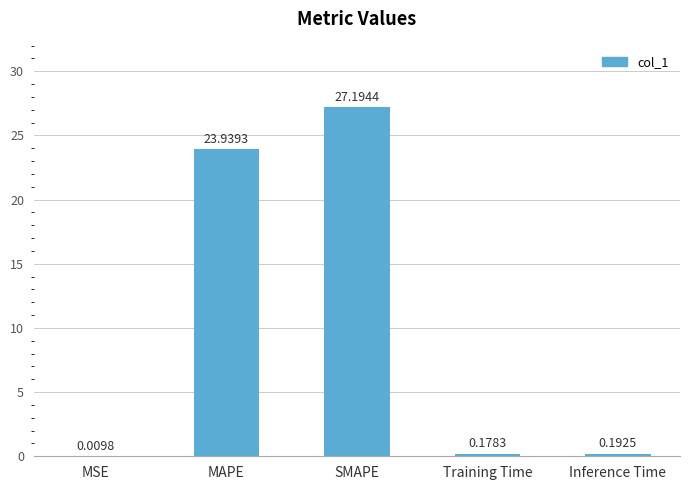

At which label is the value closest to 13?

MAPE